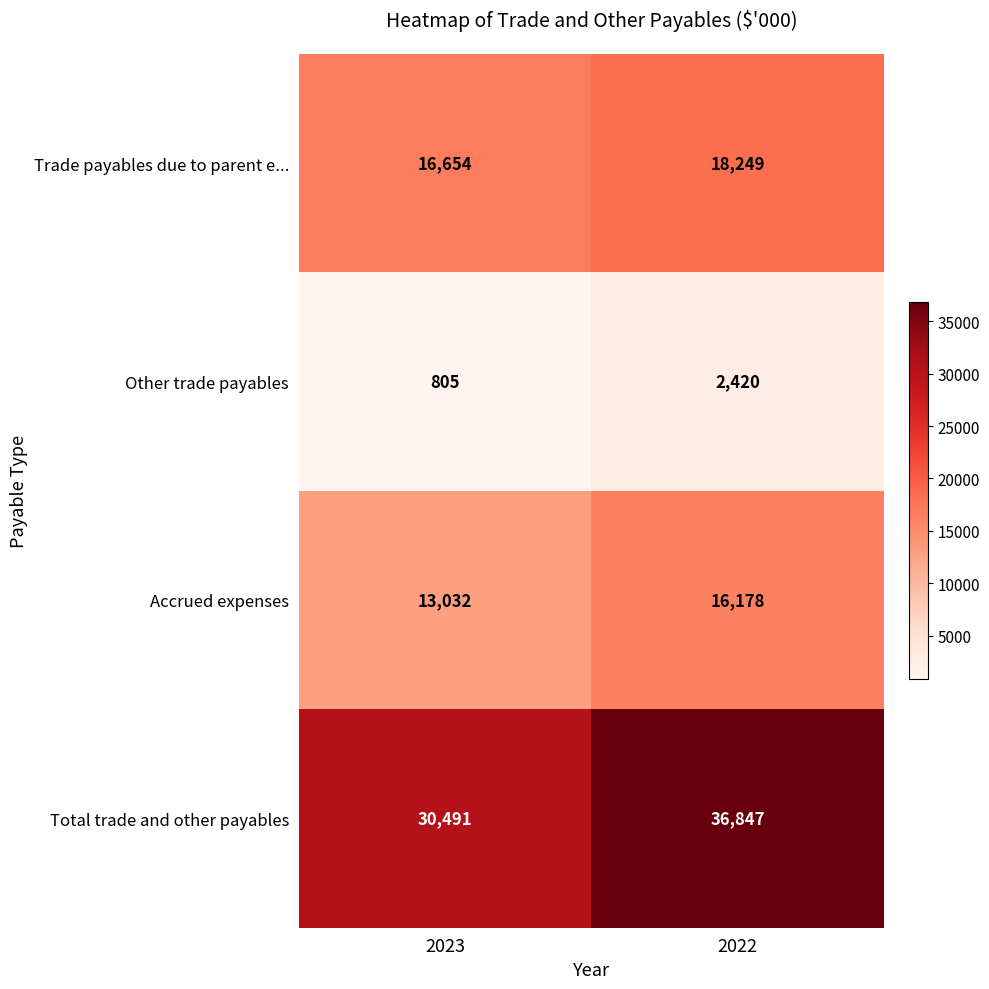

At which category is the sum across all series the highest?

2022